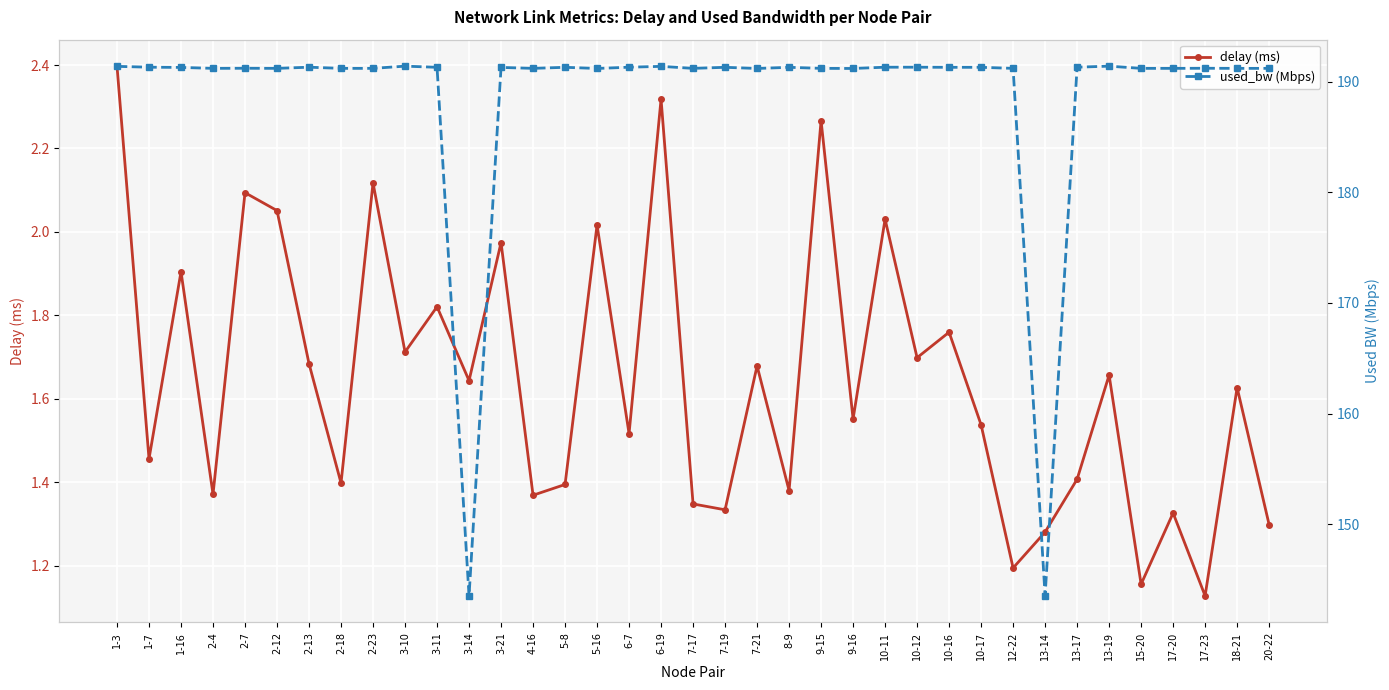

Where is the first local maximum for used_bw (Mbps)?

2-7